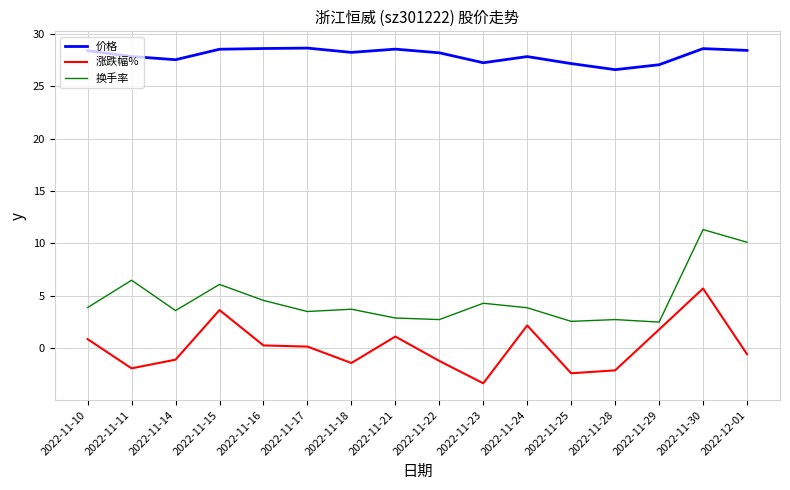

True or false: 价格 and 换手率 intersect in this chart.

False